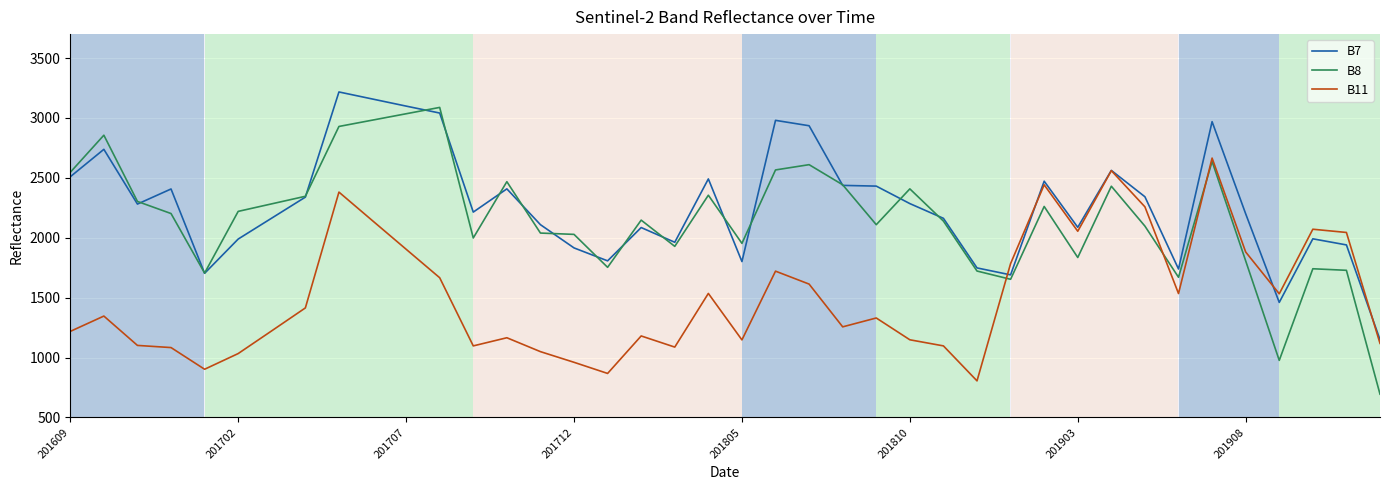

Rank the series by their maximum value, from highest to lowest.

B7, B8, B11